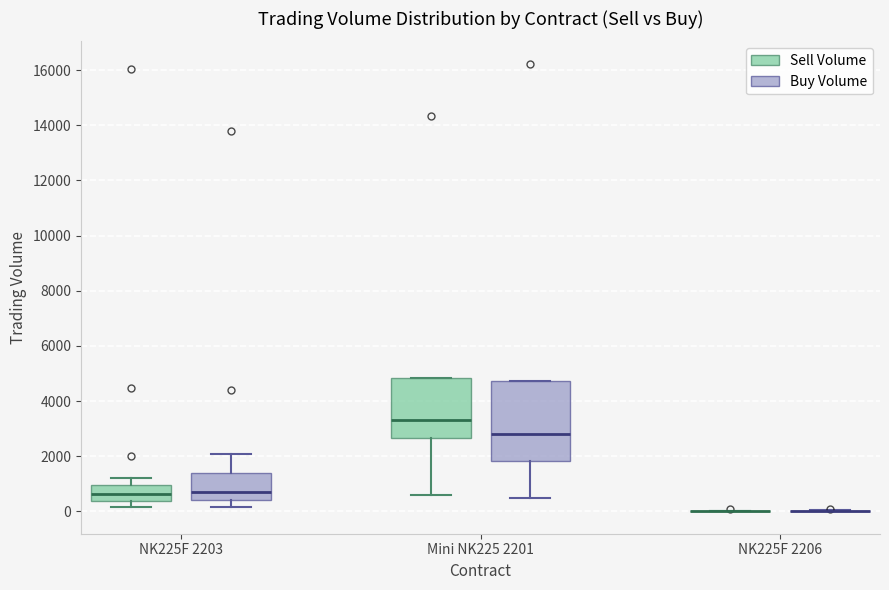

Reading left to right, read every box against the y-axis: the position of its median line, the range the box covers, and the ends of its whiskers. The values are not printed on the chart, so give them approximately, as read against the axis.

NK225F 2203 (Sell Volume): median 600, box 400 to 1000, whiskers 200 to 1200
NK225F 2203 (Buy Volume): median 600, box 400 to 1400, whiskers 200 to 2000
Mini NK225 2201 (Sell Volume): median 3400, box 2600 to 4800, whiskers 600 to 4800
Mini NK225 2201 (Buy Volume): median 2800, box 1800 to 4800, whiskers 400 to 4800
NK225F 2206 (Sell Volume): box collapsed to a line at 0, whiskers 0 to 0
NK225F 2206 (Buy Volume): box collapsed to a line at 0, whiskers 0 to 0